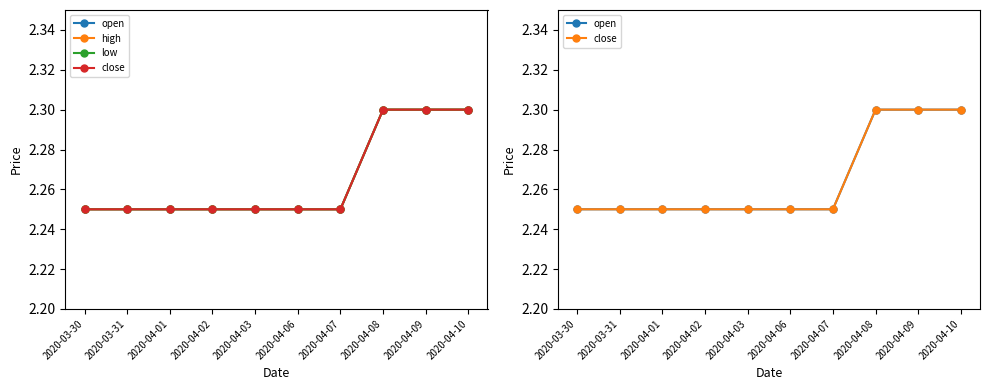

Reading left to right, what are all the values shown in this chart?

open: 2.2	2.2	2.2	2.2	2.2	2.2	2.2	2.3	2.3	2.3
high: 2.2	2.2	2.2	2.2	2.2	2.2	2.2	2.3	2.3	2.3
low: 2.2	2.2	2.2	2.2	2.2	2.2	2.2	2.3	2.3	2.3
close: 2.2	2.2	2.2	2.2	2.2	2.2	2.2	2.3	2.3	2.3